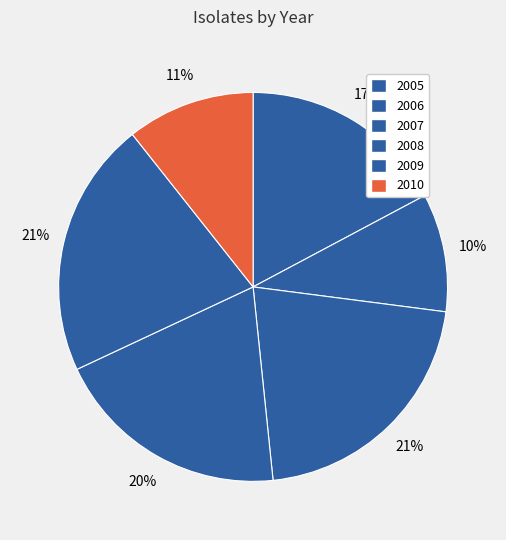

Is there a majority slice in this chart?

No